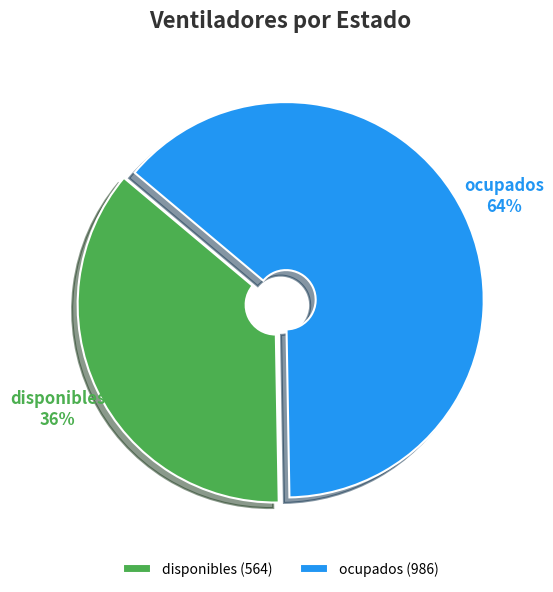

True or false: ocupados accounts for 64% of the total.

True